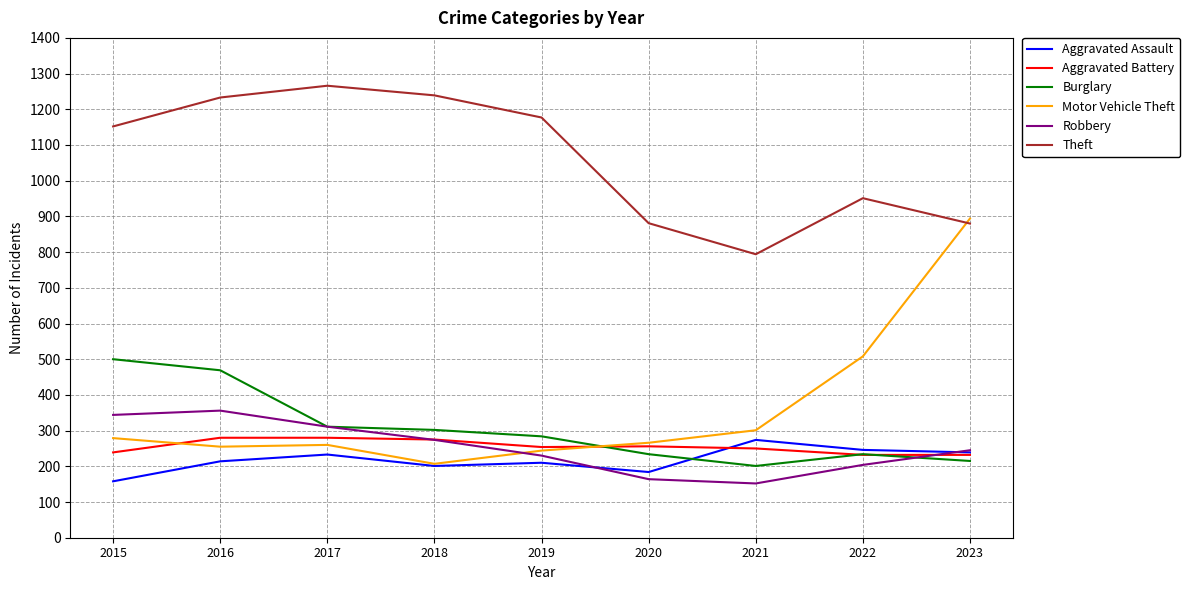

What are all the series names shown in the legend?

Aggravated Assault, Aggravated Battery, Burglary, Motor Vehicle Theft, Robbery, Theft